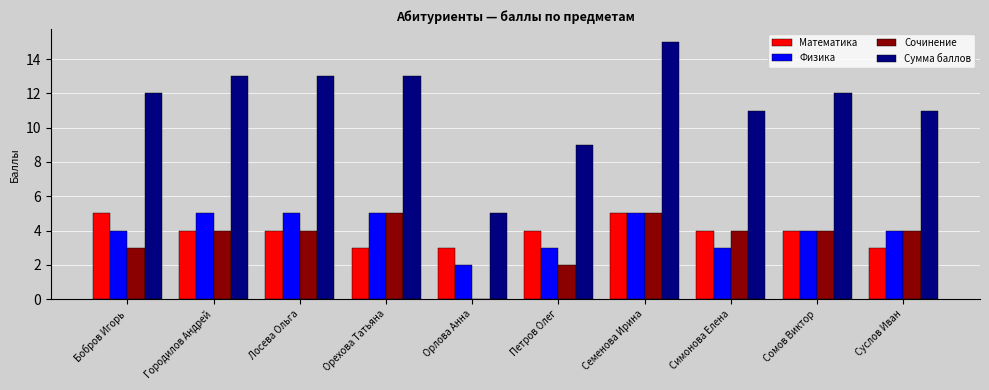

What is the spread (max minus min) of values at Суслов Иван?

8